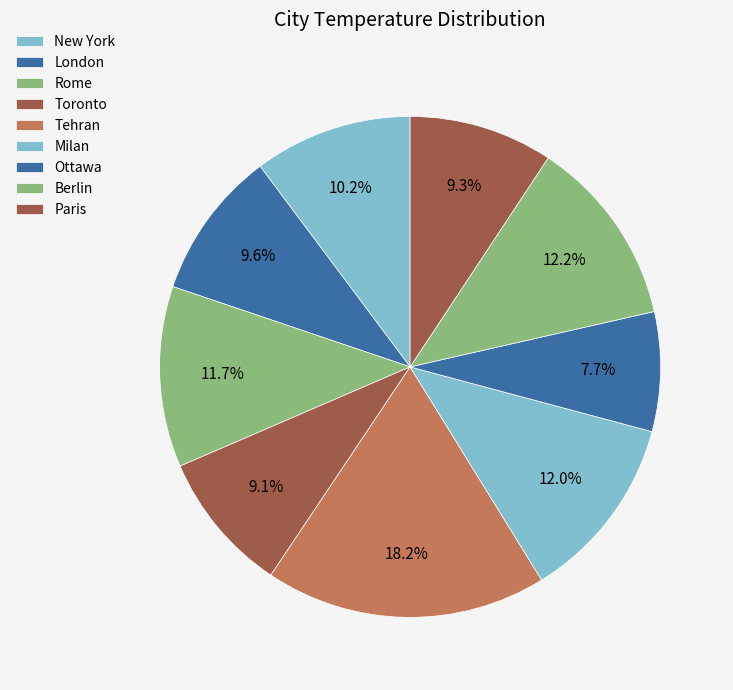

Which category has the smallest portion of the pie?

Ottawa